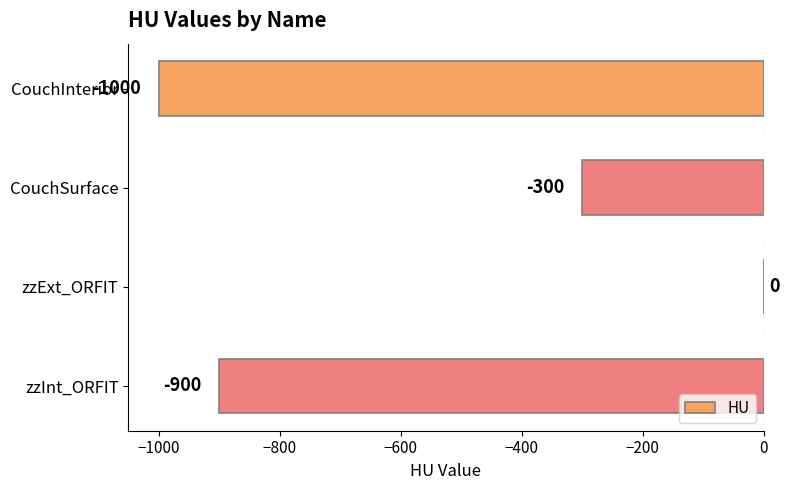

Which label corresponds to the largest value in the chart?

zzExt_ORFIT